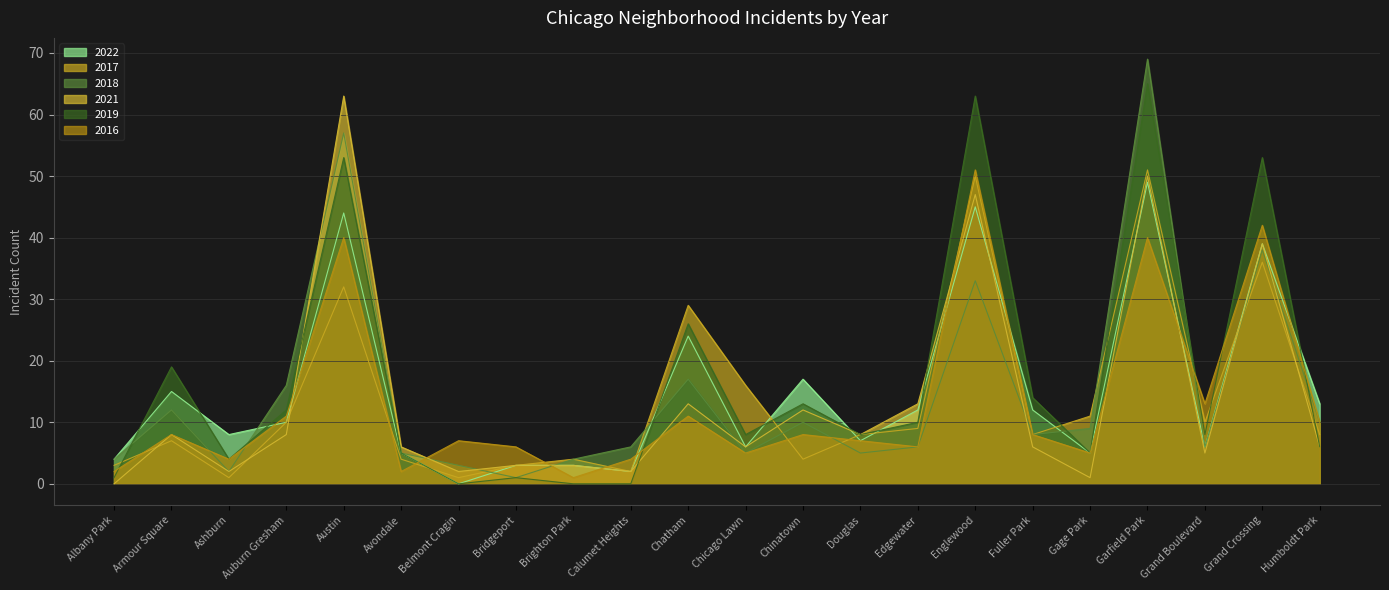

True or false: 2021 has a value of 1 at Gage Park.

True